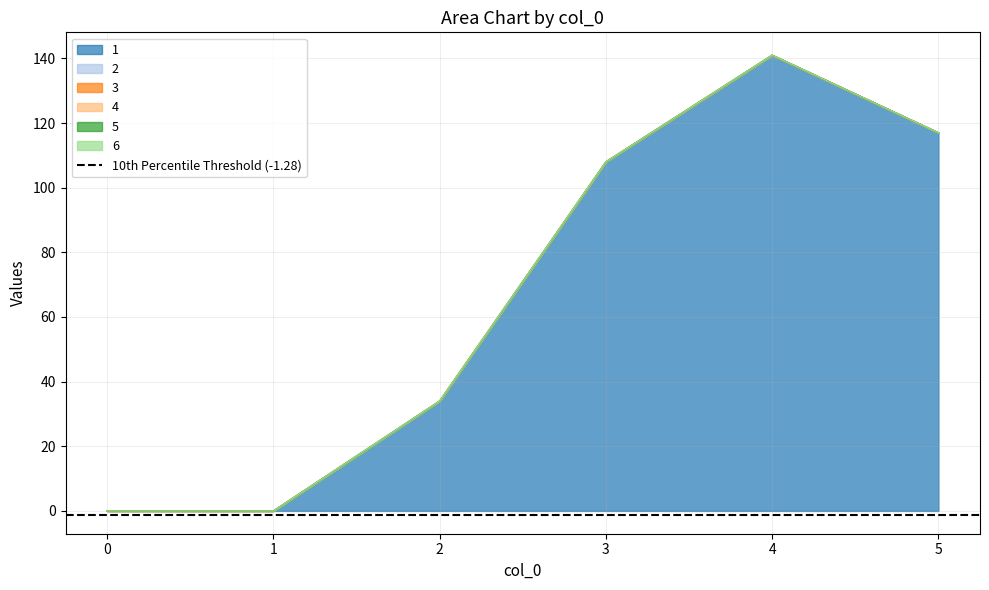

How many lines are shown in the chart?

6